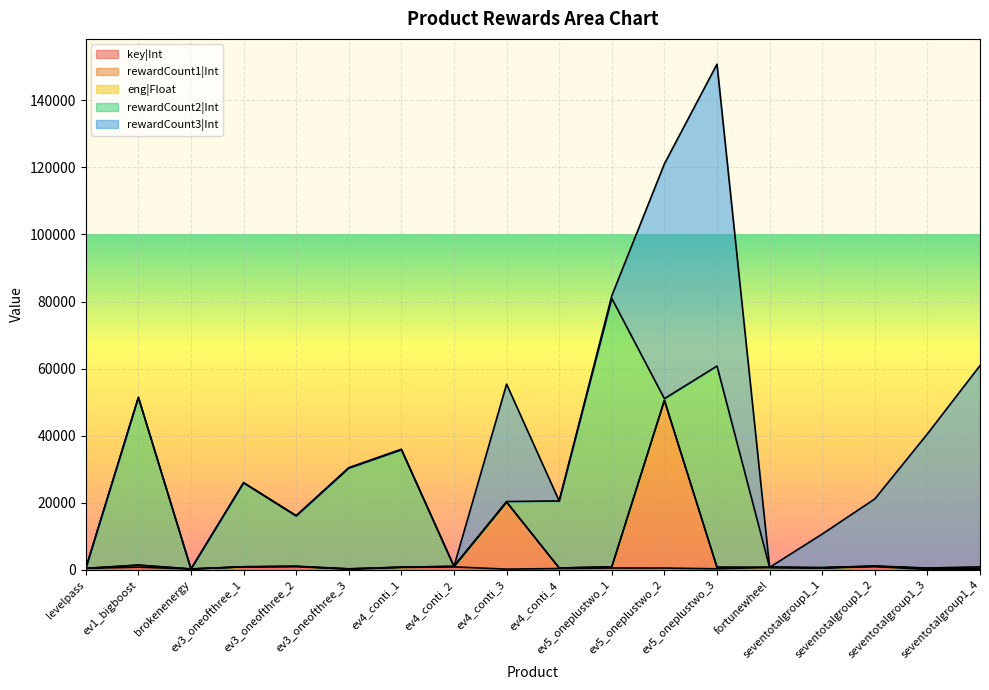

At which label is key|Int closest to 546?

ev5_oneplustwo_1